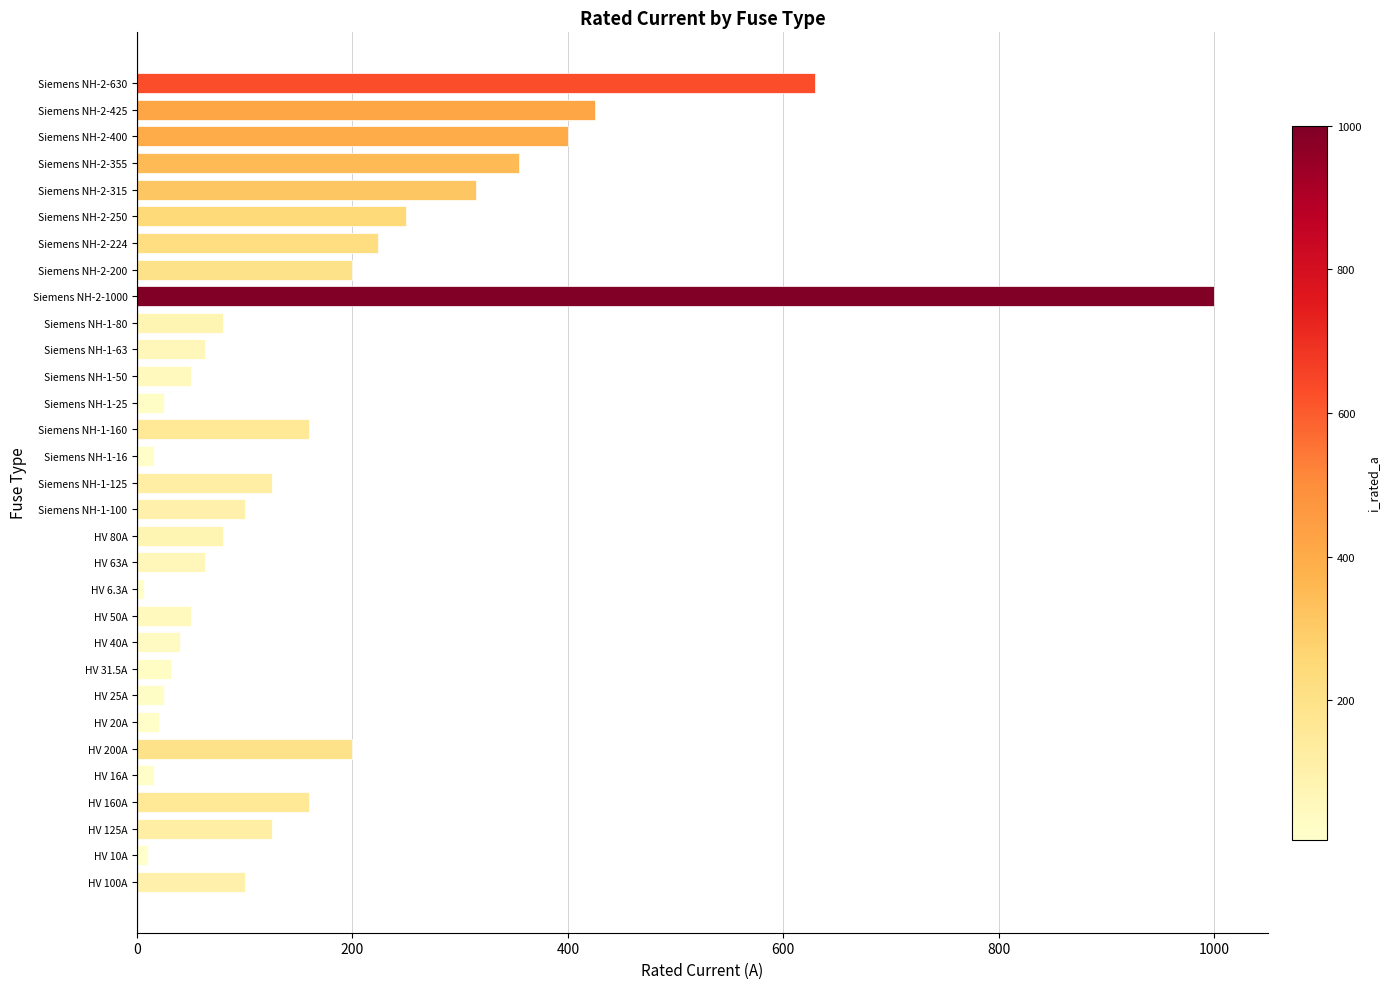

Where is the data nearest to the value 503?

Siemens NH-2-425